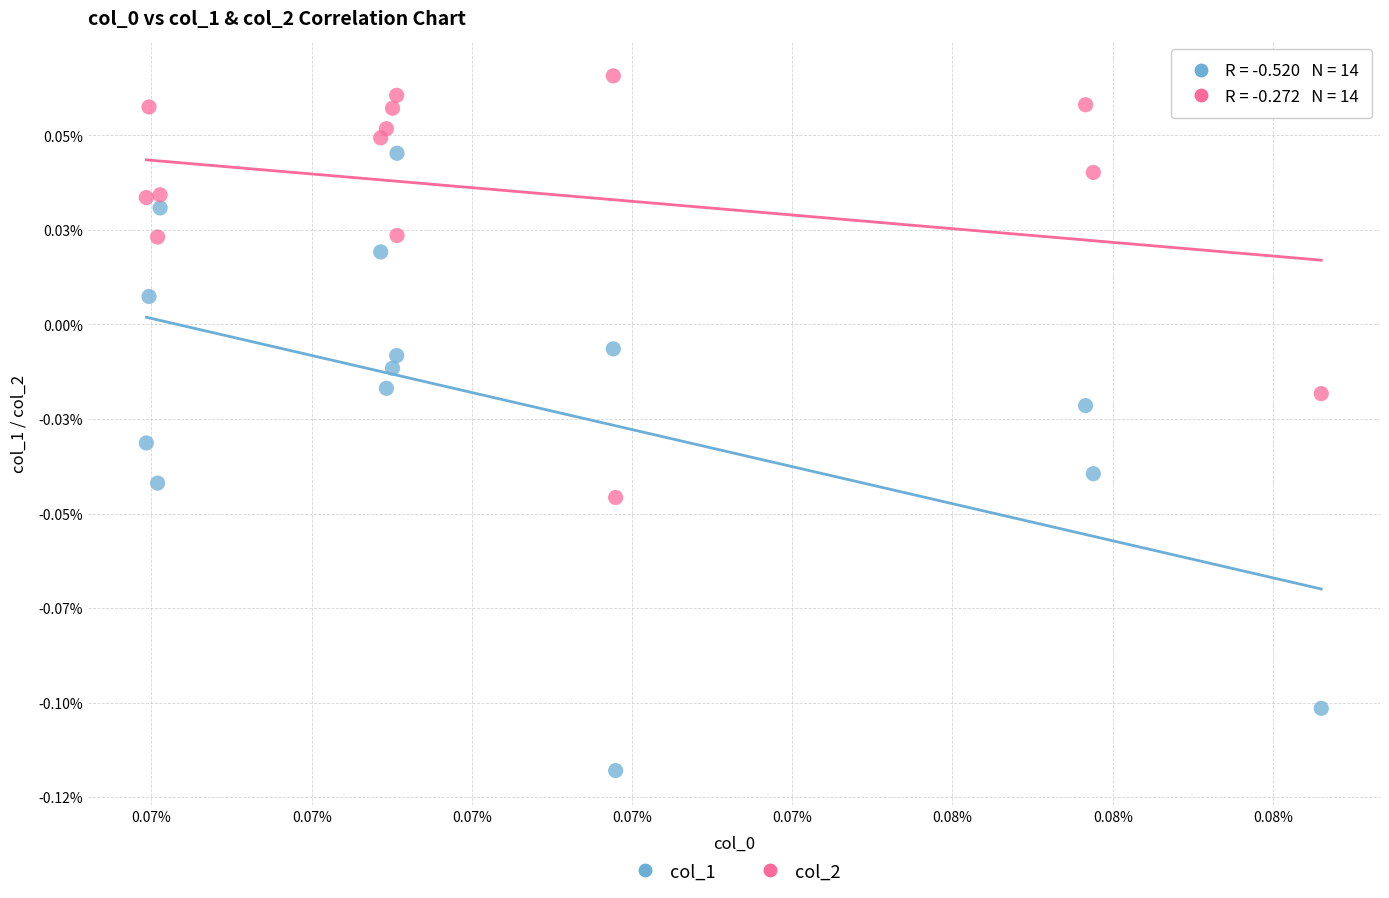

What are all the series names shown in the legend?

col_1, col_2